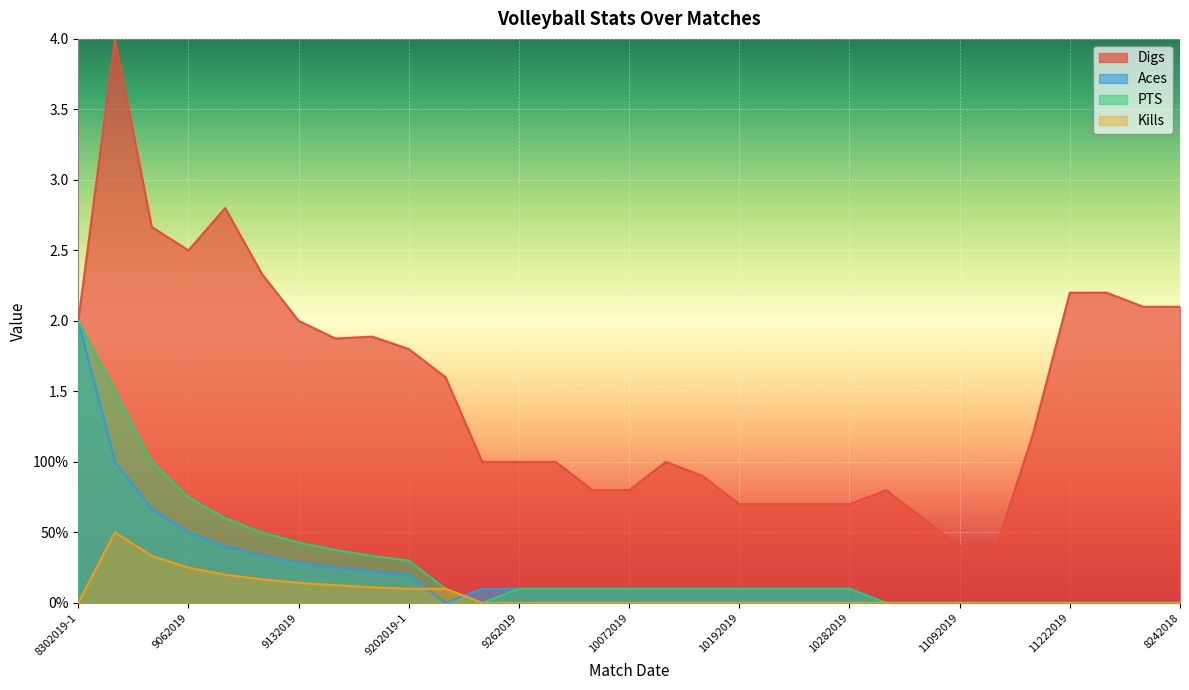

True or false: Aces and Digs cross at least once.

False